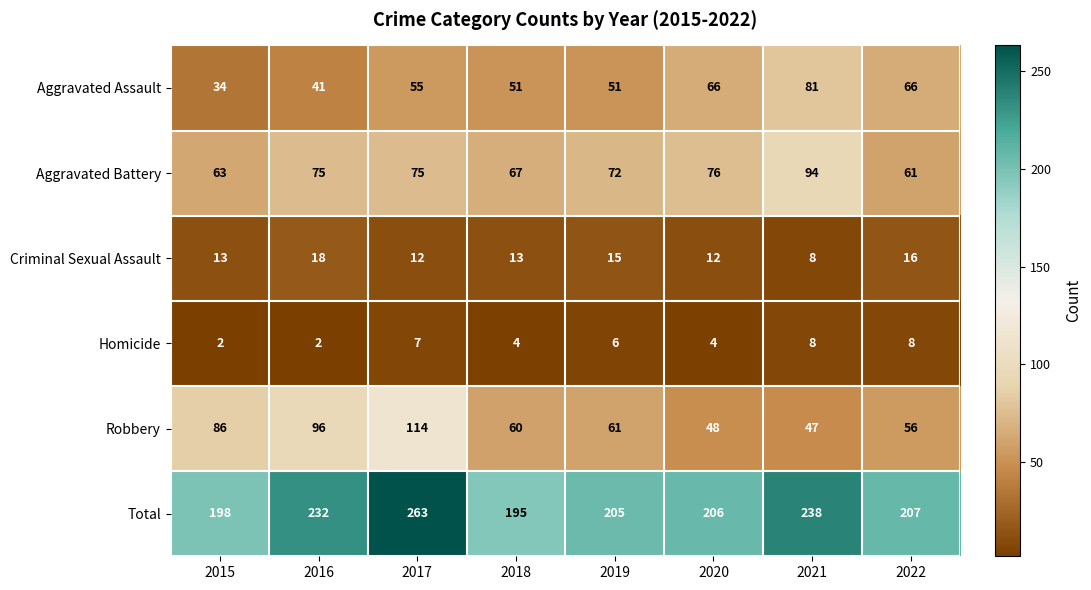

What is the sum of all Aggravated Battery values?

583